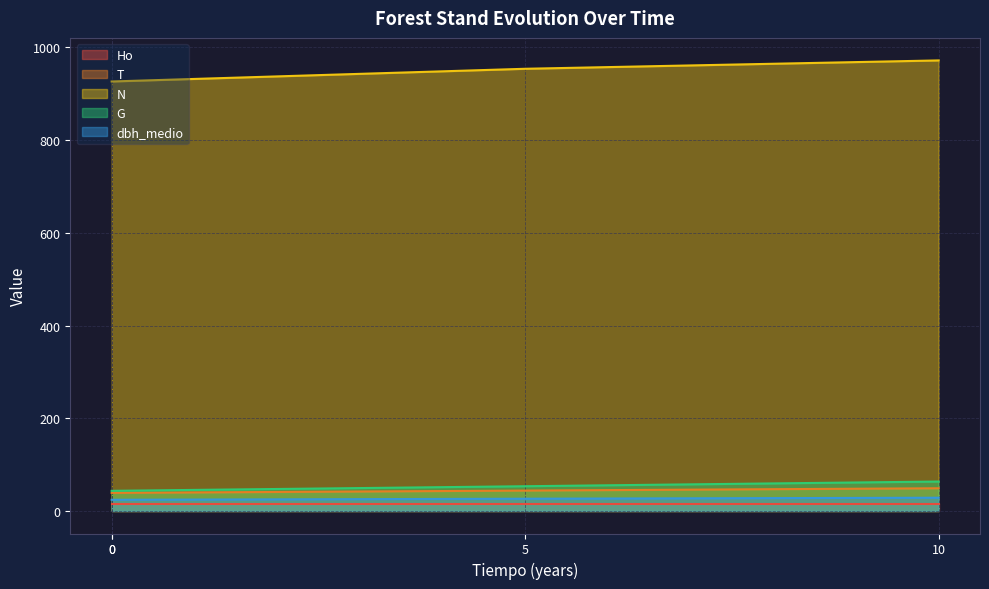

True or false: T has more than 1 points higher than both neighbors.

False